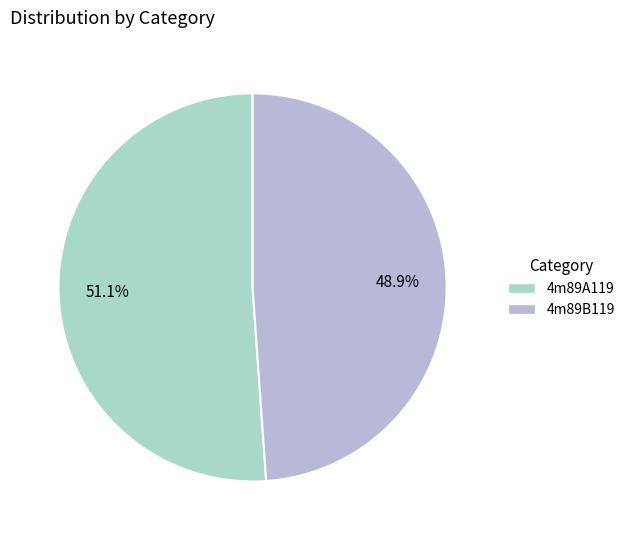

To the nearest percent, what is the difference between the 4m89B119 and 4m89A119 slice percentages?

2%